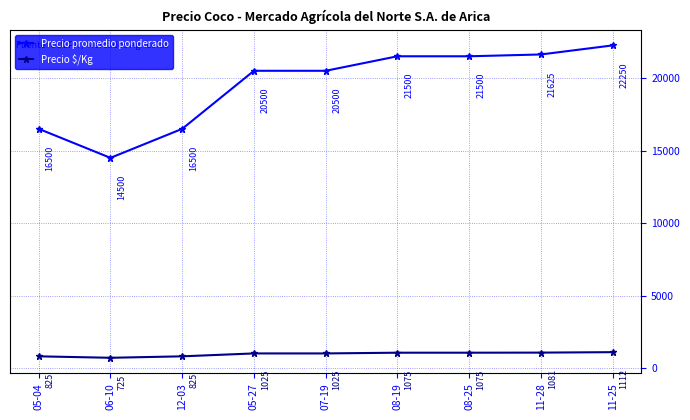

At 08-19, list the series in order from largest to smallest.

Precio promedio ponderado, Precio $/Kg